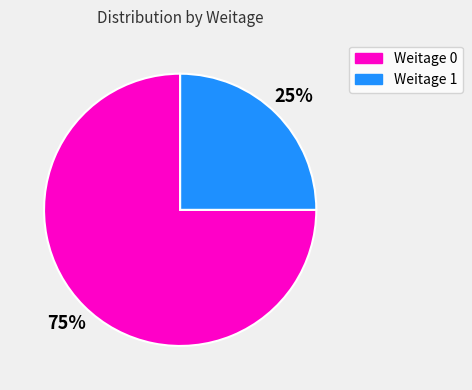

To the nearest percent, what is the average slice percentage?

50%